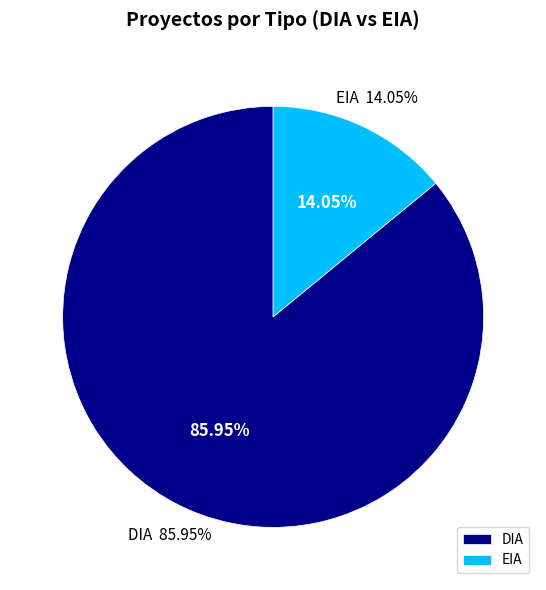

Is it true that EIA is 4% of the pie?

False